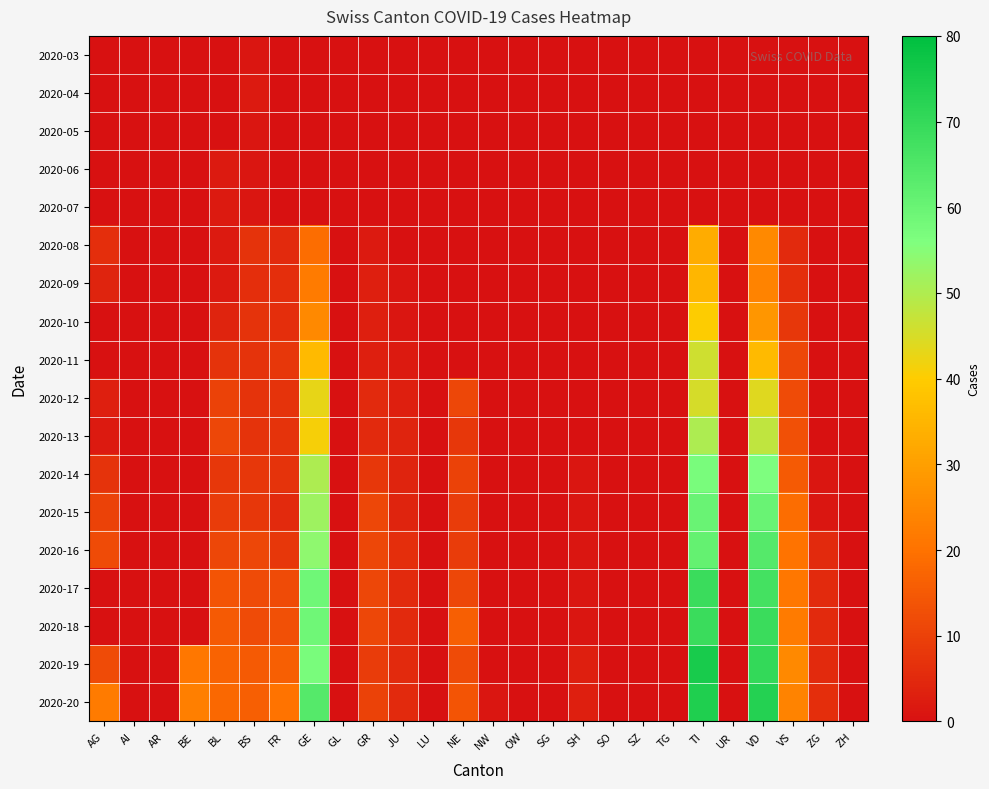

At which category is the sum across all series the highest?

TI